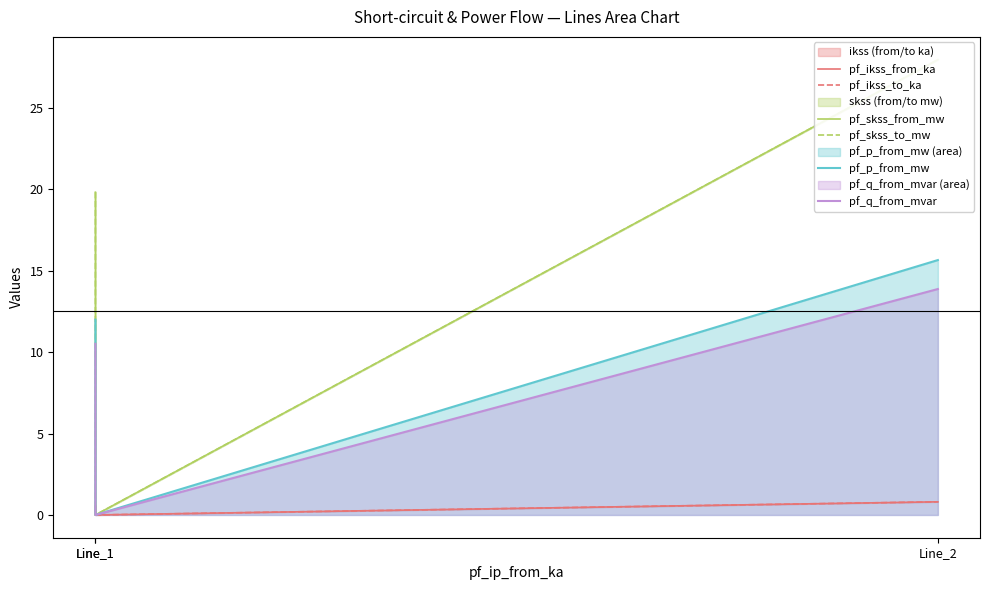

Which label corresponds to the largest value in the chart?

Line_2